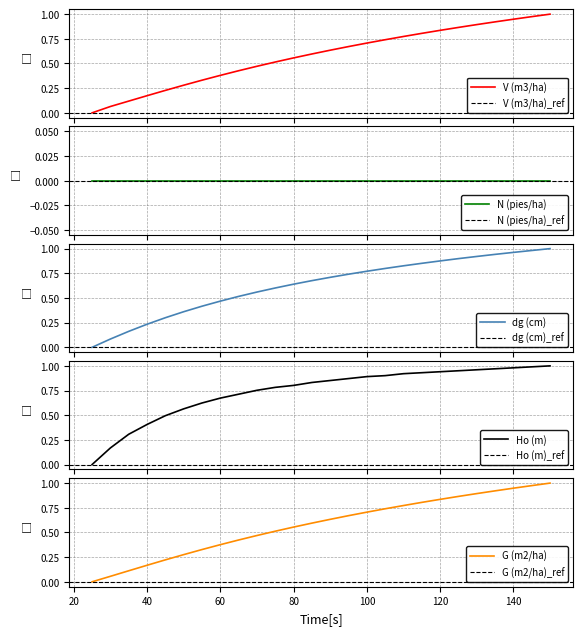

True or false: V (m3/ha) has more than 2 interior local peaks.

False